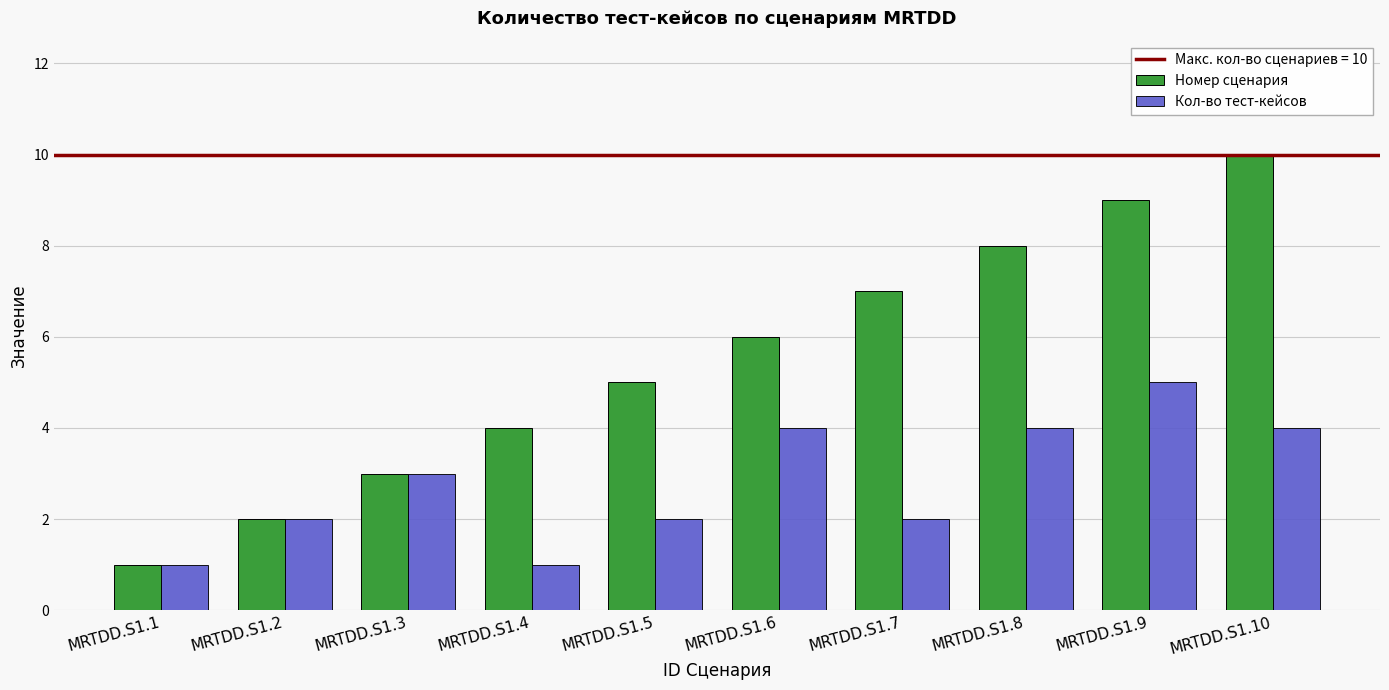

The value of Кол-во тест-кейсов at MRTDD.S1.5 is 3. True or false?

False